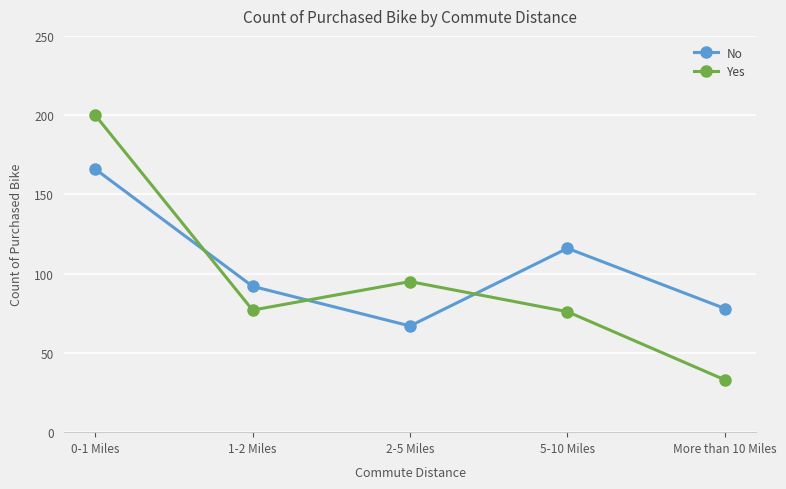

Where does the No series first go above 92?

0-1 Miles